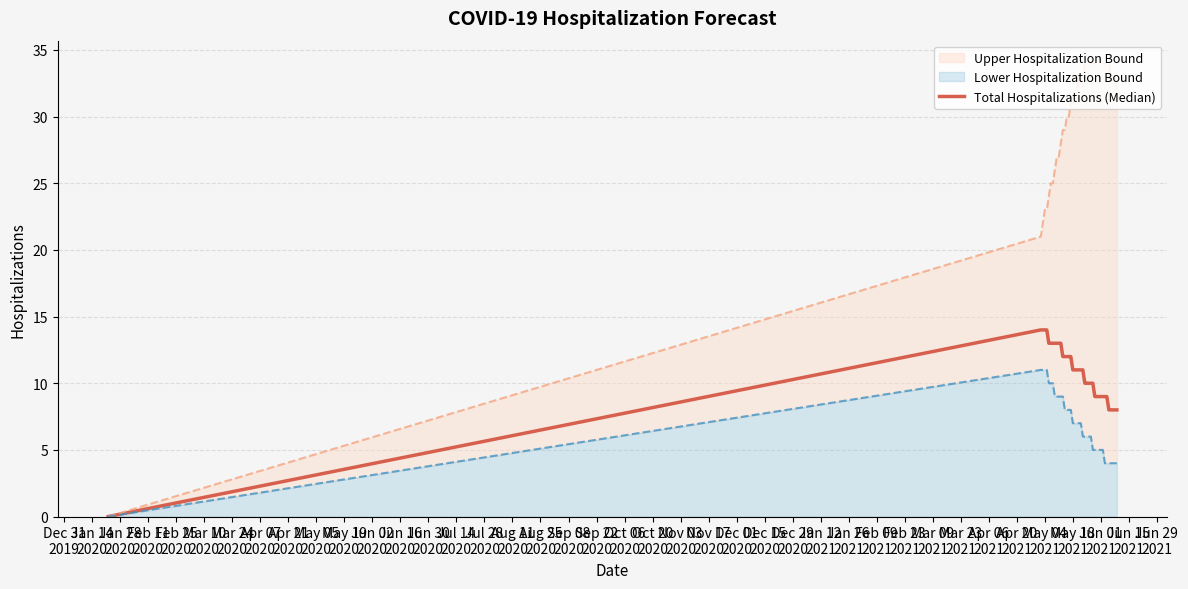

Does the chart have visible grid lines?

Yes